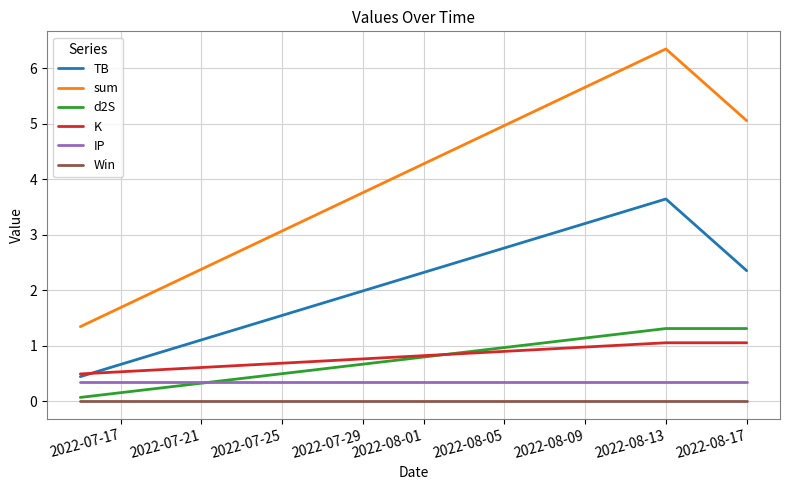

Which series has the largest total across all categories?

sum